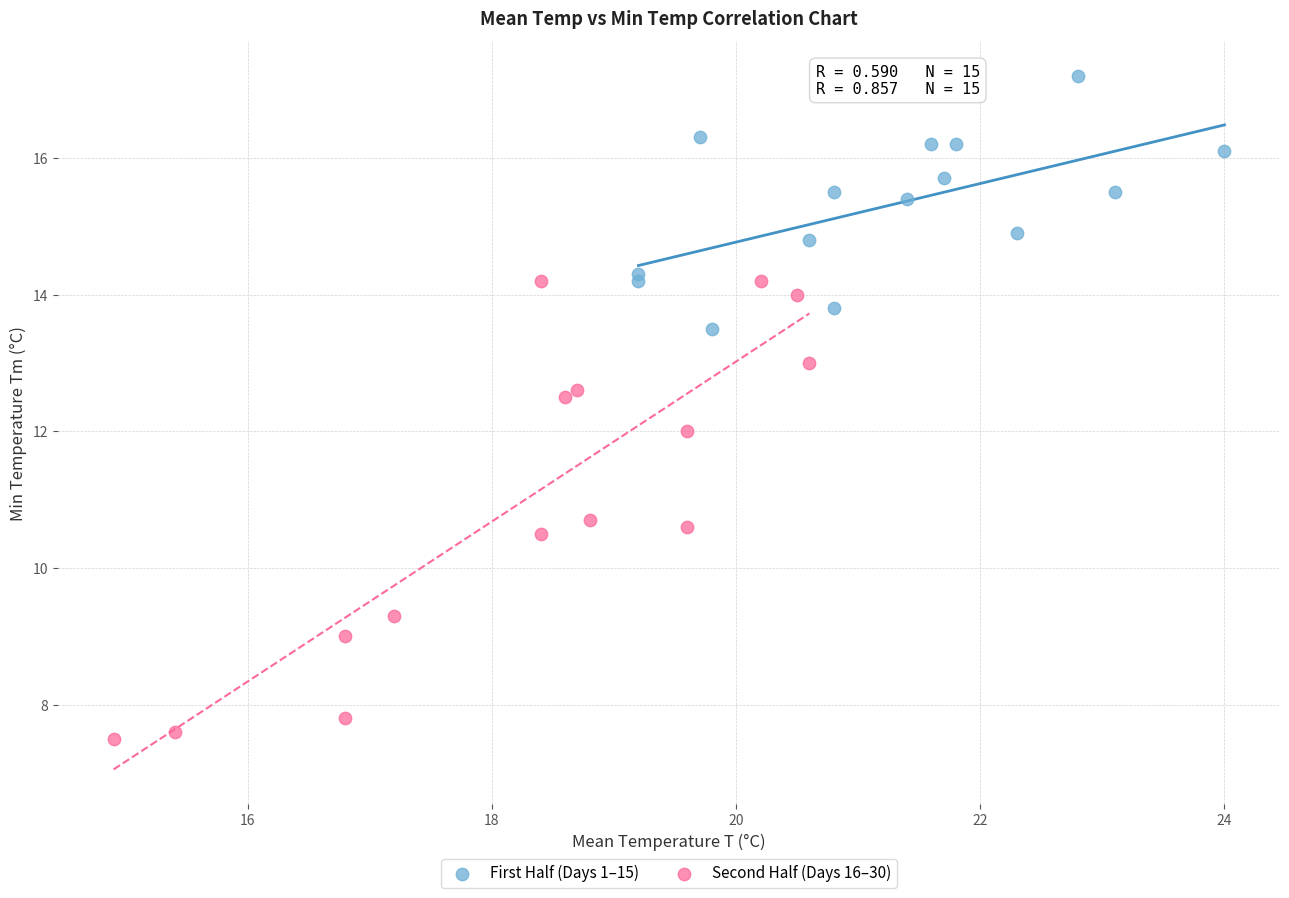

Which series has the largest Y range (max minus min)?

Second Half (Days 16–30)